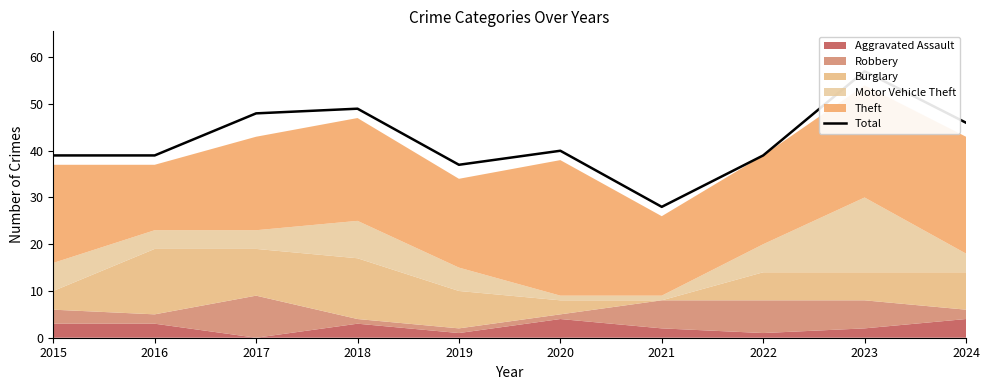

At which label does the data first exceed 40?

2017